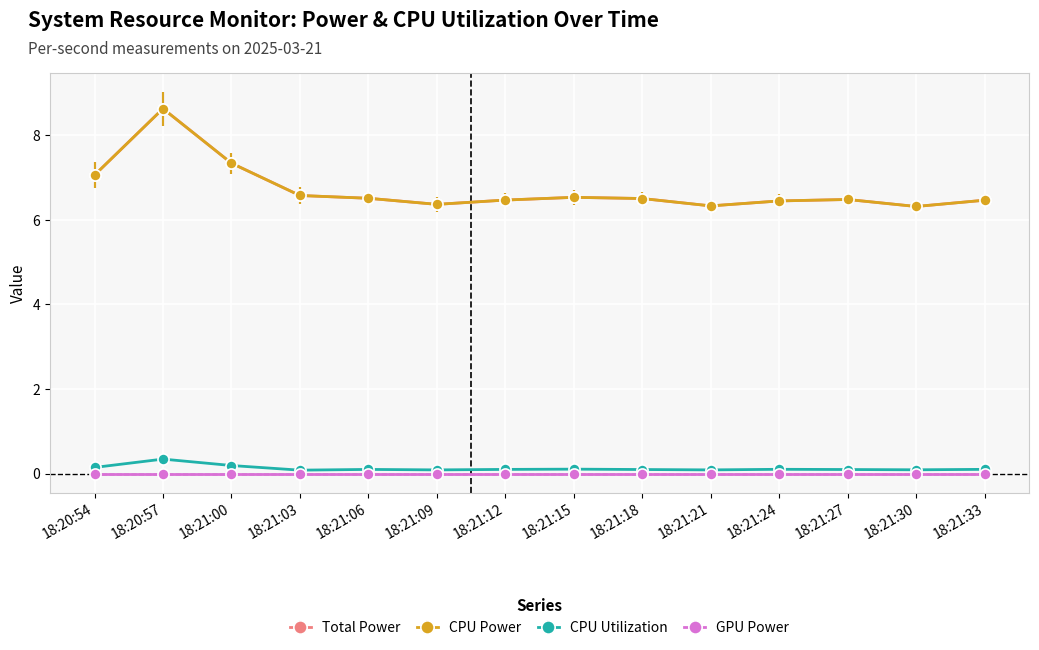

Does the chart have visible grid lines?

Yes